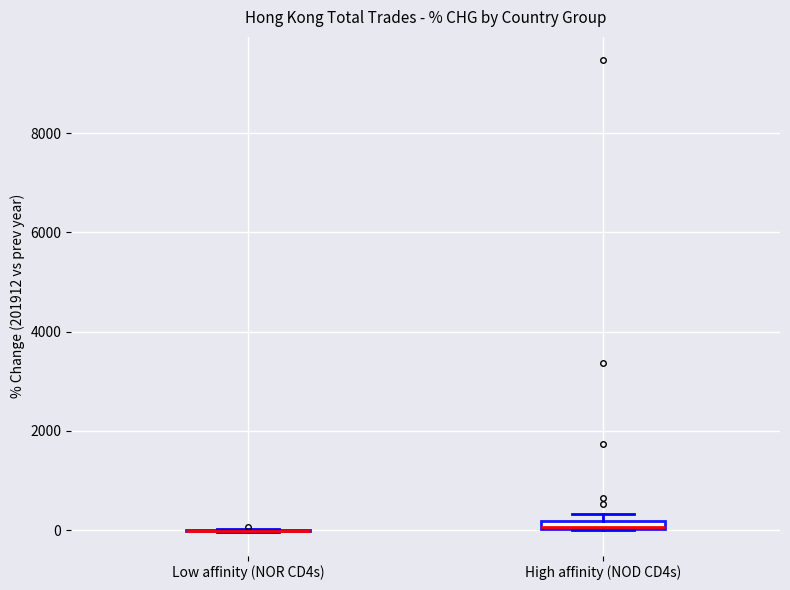

Where is the upper edge of the box for High affinity (NOD CD4s) on the y-axis? The values are not printed on the chart, so give them approximately, as read against the axis.

200